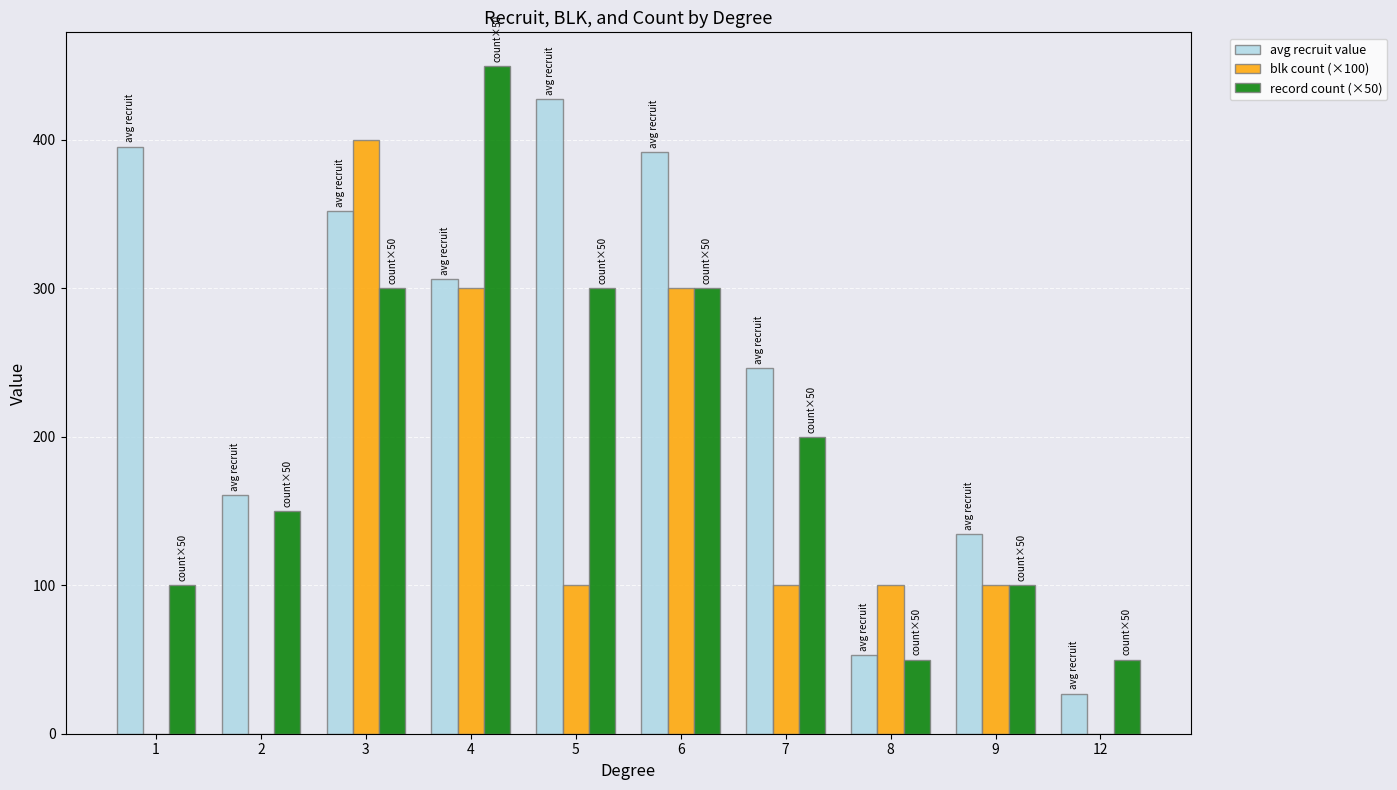

The value of blk count (×100) at 7 is 100.0. True or false?

True